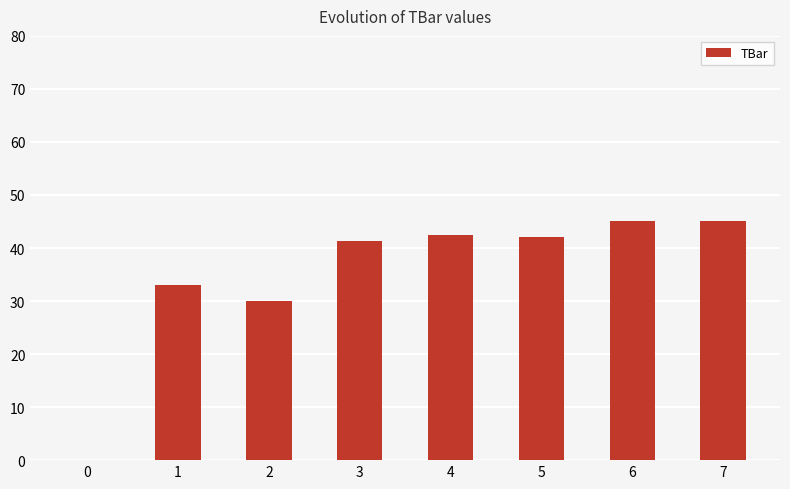

What is the ratio of the value at 5 to the value at 3?

1.0